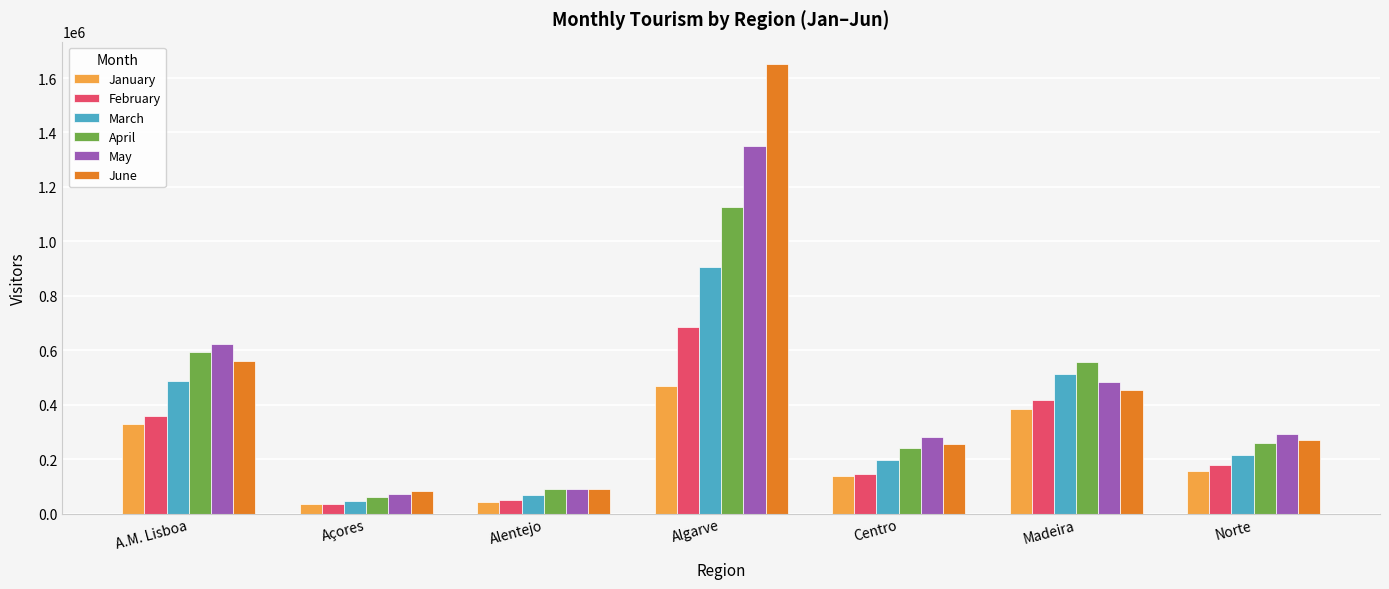

What is the value of the January bar at the 6th from the left?

384462